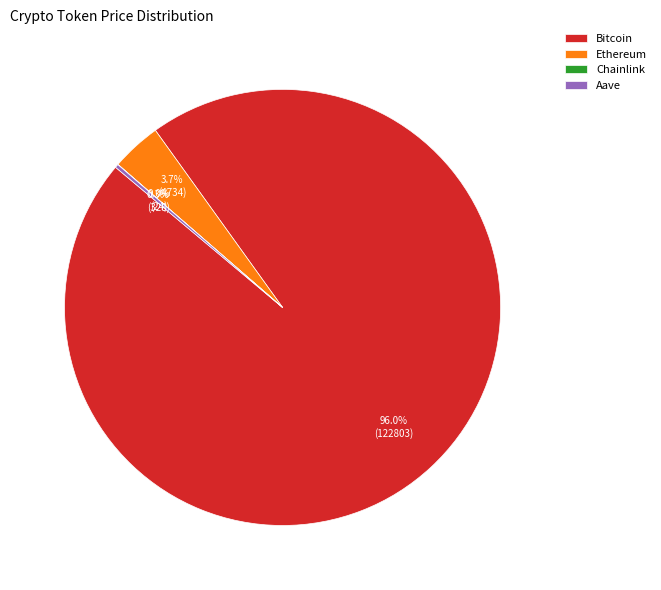

Is there any slice that represents more than half of the pie?

Yes